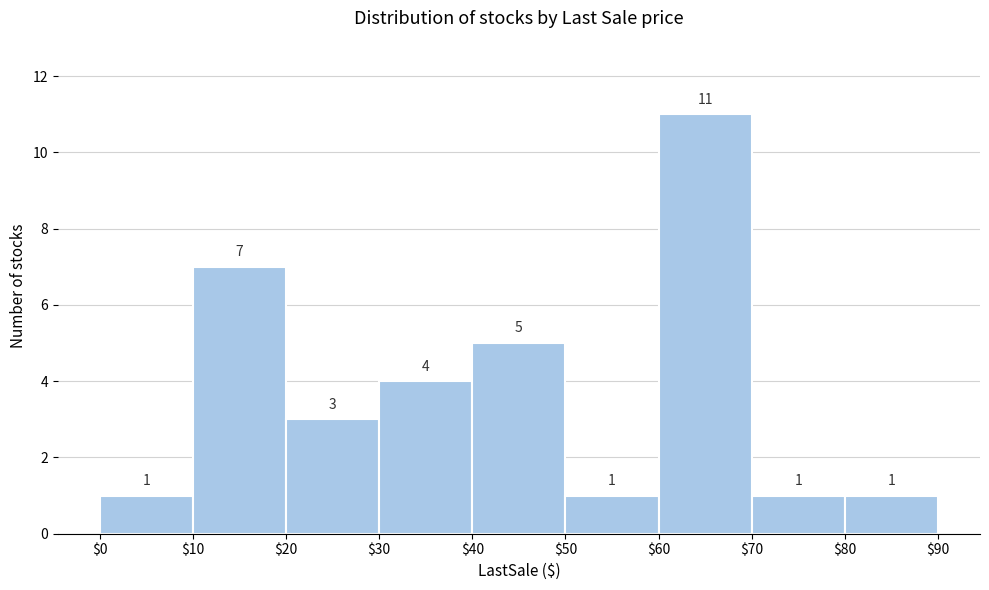

Reading left to right, list every bar in this chart as the range it spans on the x-axis followed by its height.

$0 to $10: 1
$10 to $20: 7
$20 to $30: 3
$30 to $40: 4
$40 to $50: 5
$50 to $60: 1
$60 to $70: 11
$70 to $80: 1
$80 to $90: 1